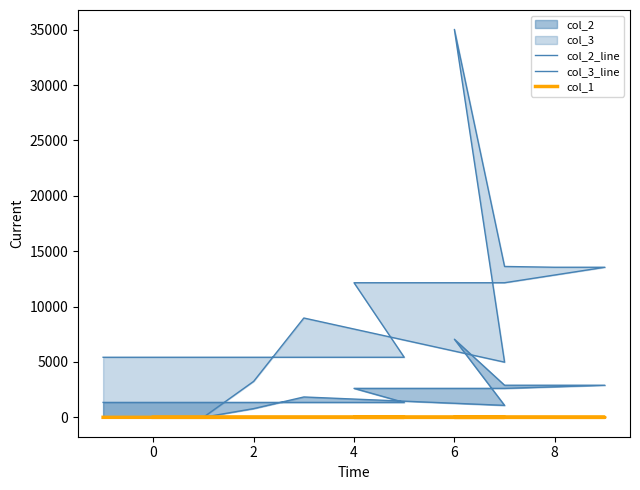

What is the value of the col_3_line point at the 11th from the left?

13620.0